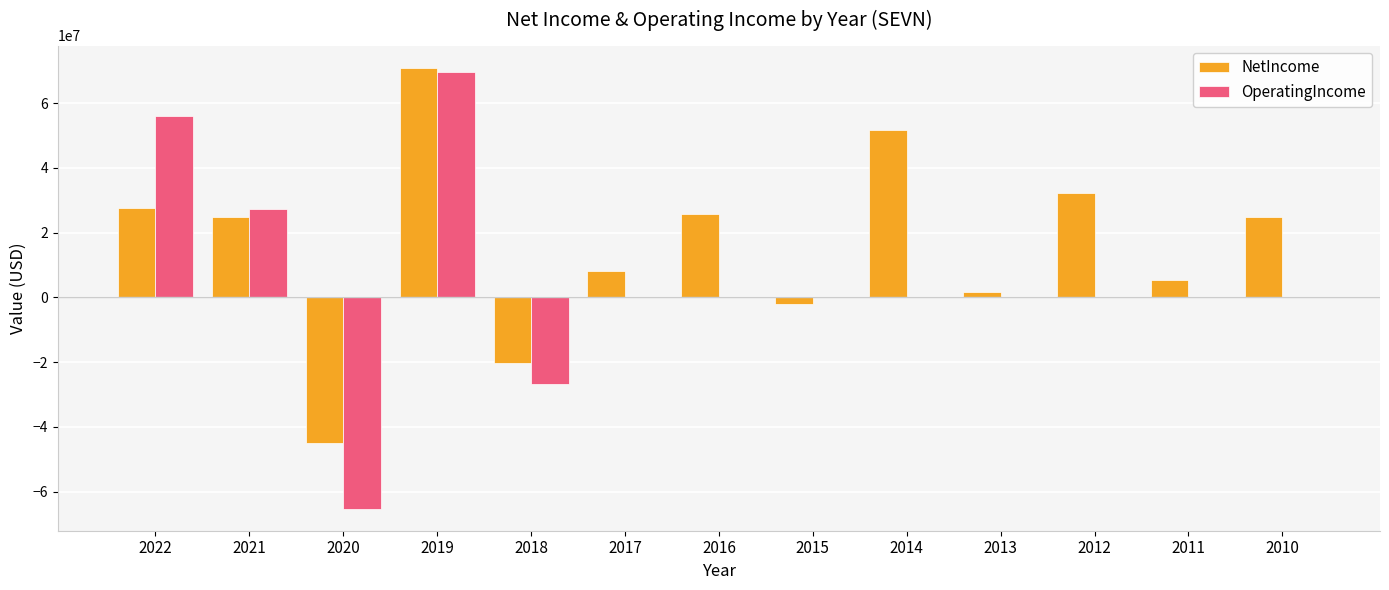

Which series changed the most between 2018 and 2015?

OperatingIncome